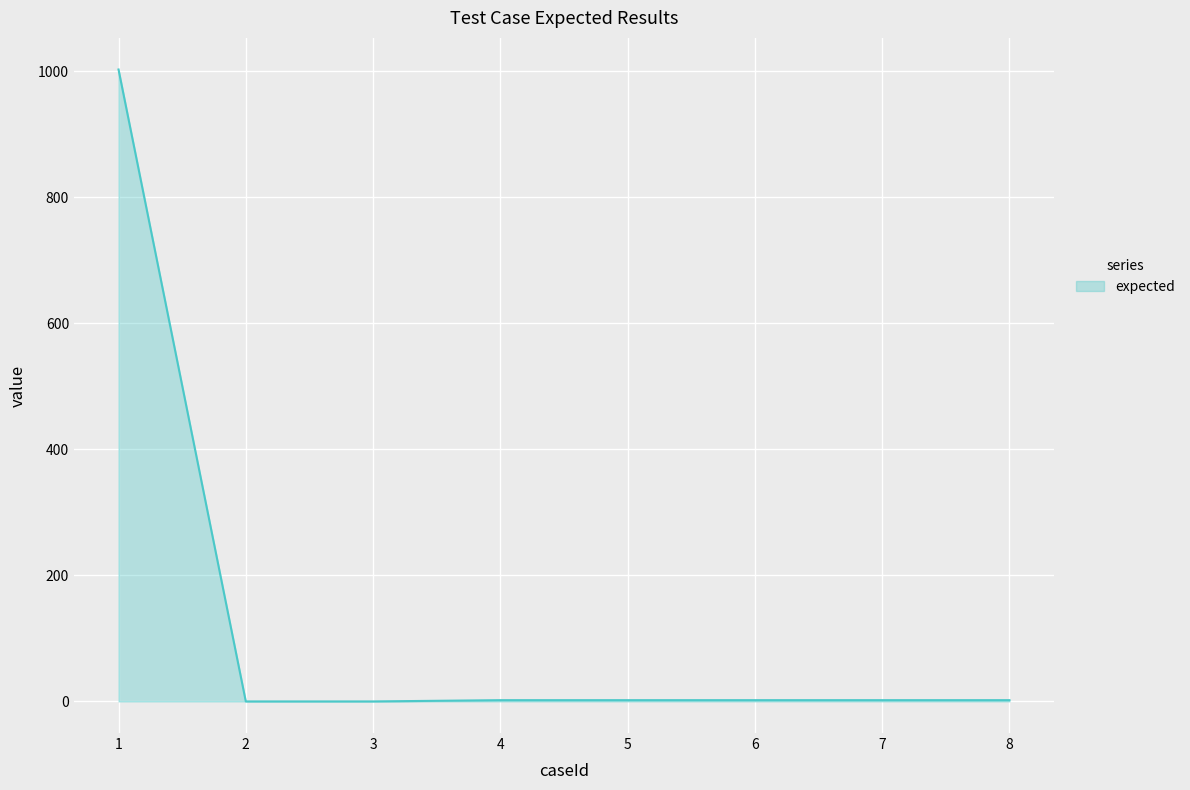

What is the average value?

127